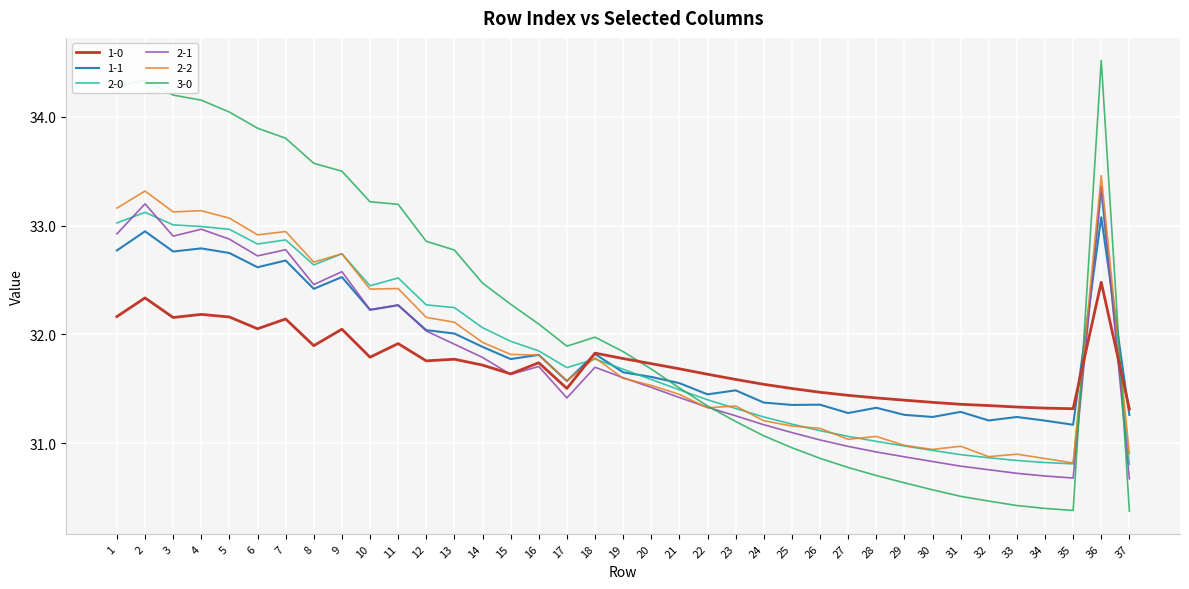

At which category is the sum across all series the highest?

36